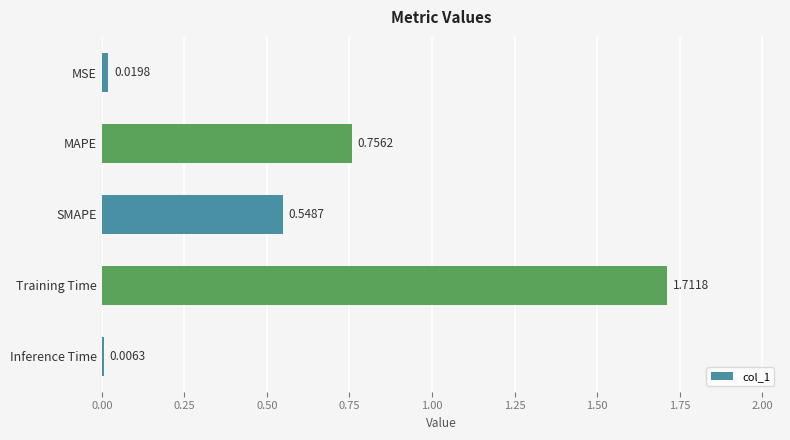

At which category does the chart reach its peak across all series?

Training Time